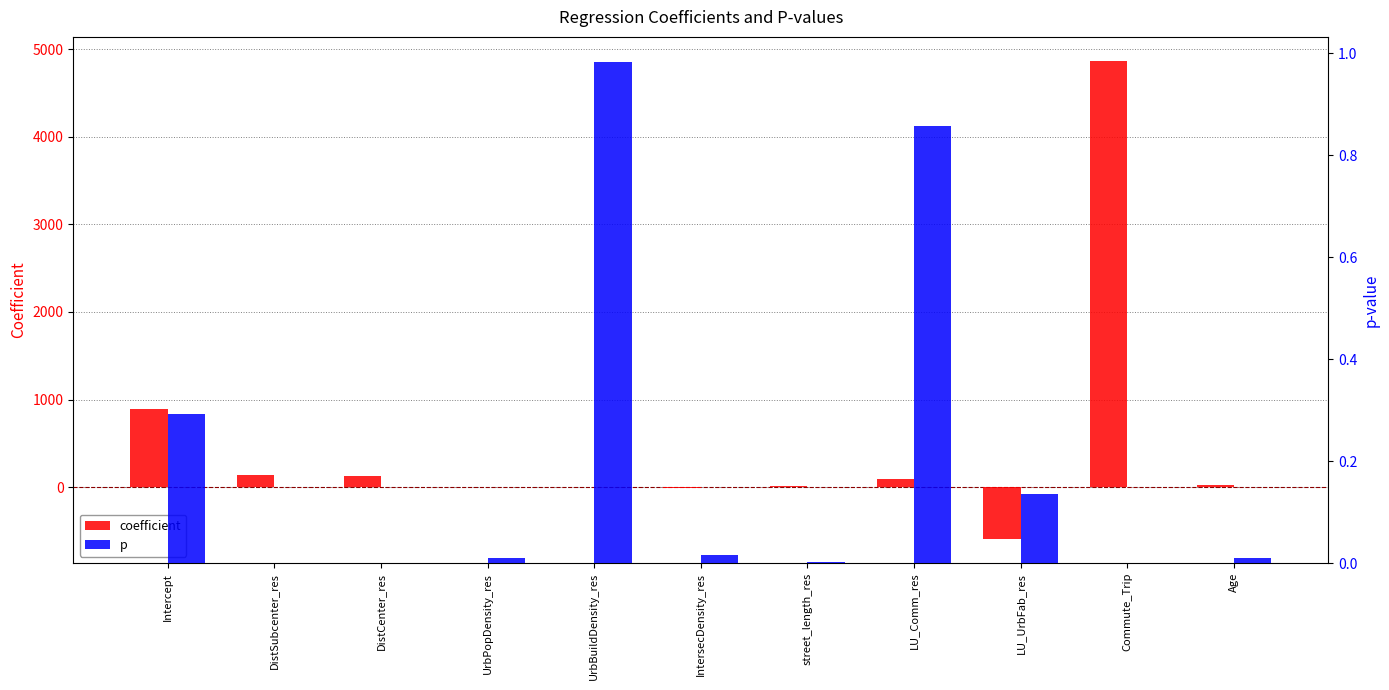

Reading right to left, extract all data points from this chart.

coefficient: 30.1	4865.6	-591.2	95.6	14.2	-7.5	-0.0	-0.0	129.9	134.7	889.4
p: 0.0	0.0	0.1	0.9	0.0	0.0	1.0	0.0	0.0	0.0	0.3